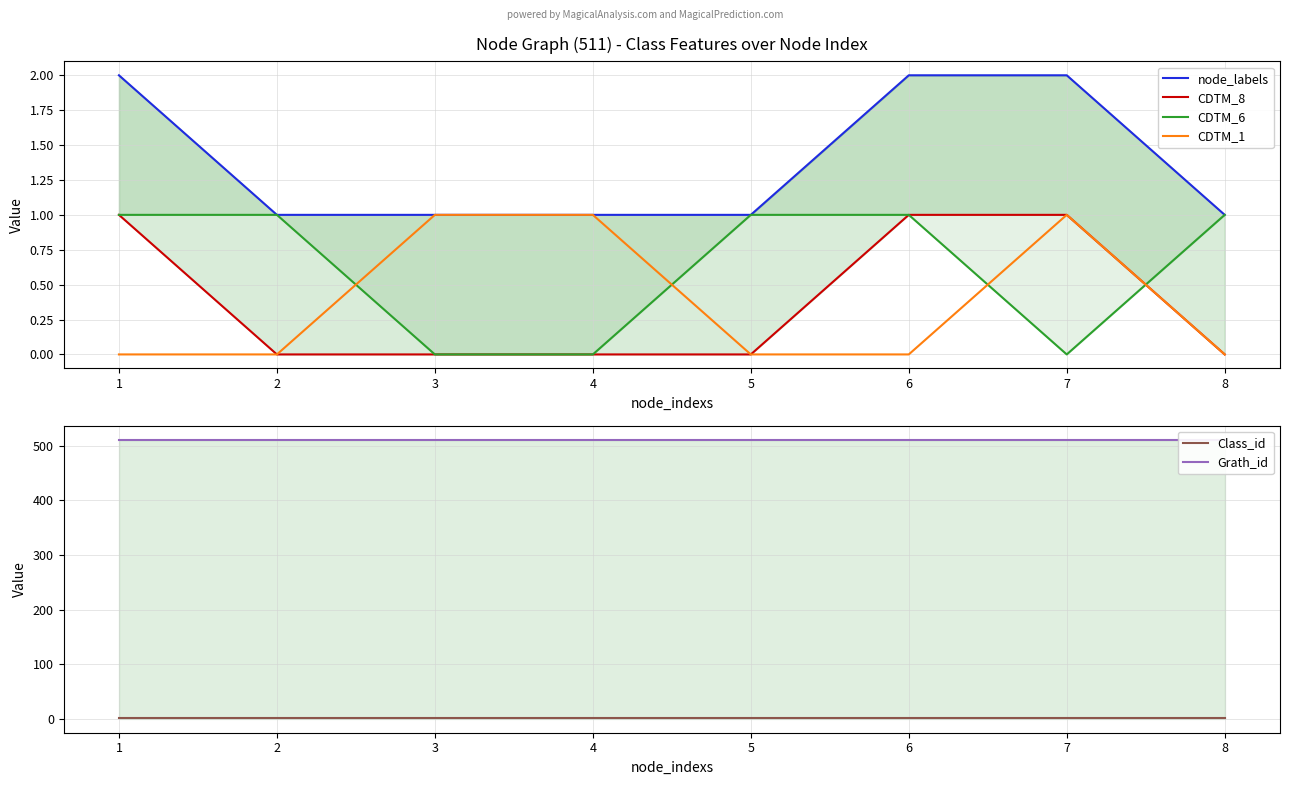

How many data points in CDTM_1 are above 0?

3